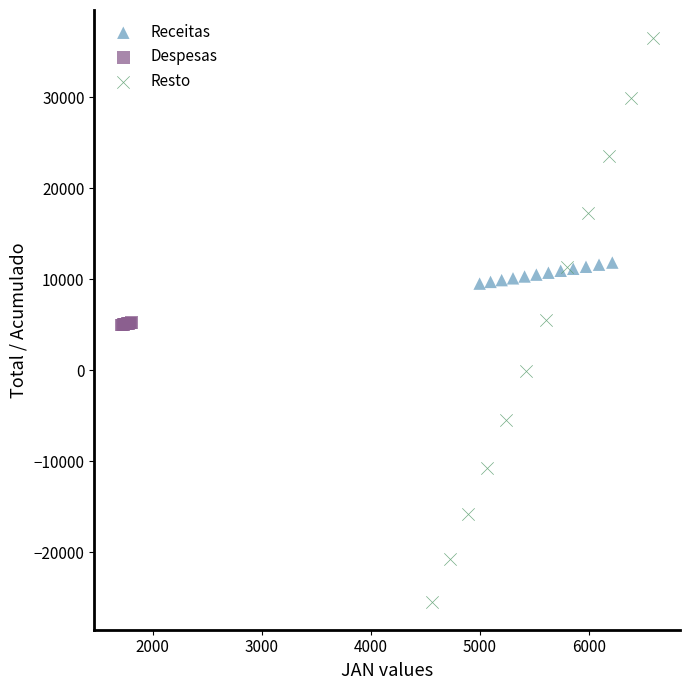

Which series contains the highest Y value?

Resto